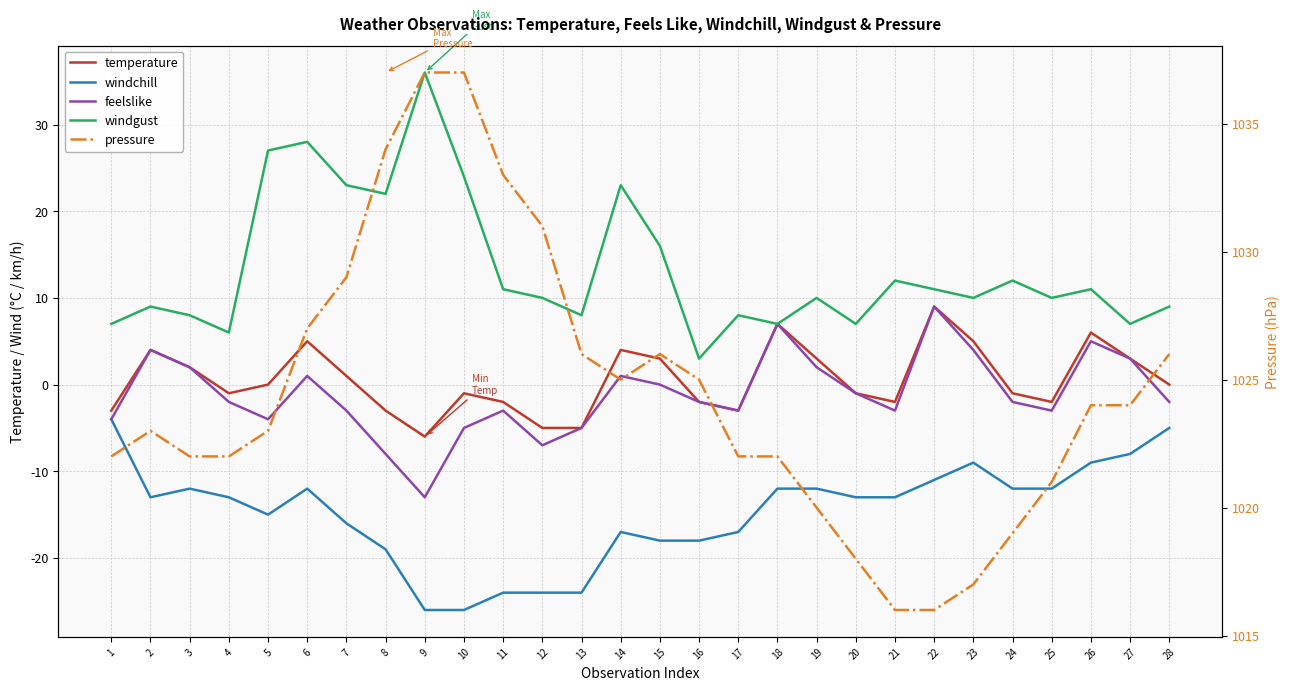

Between 11 and 10, which is larger?

10